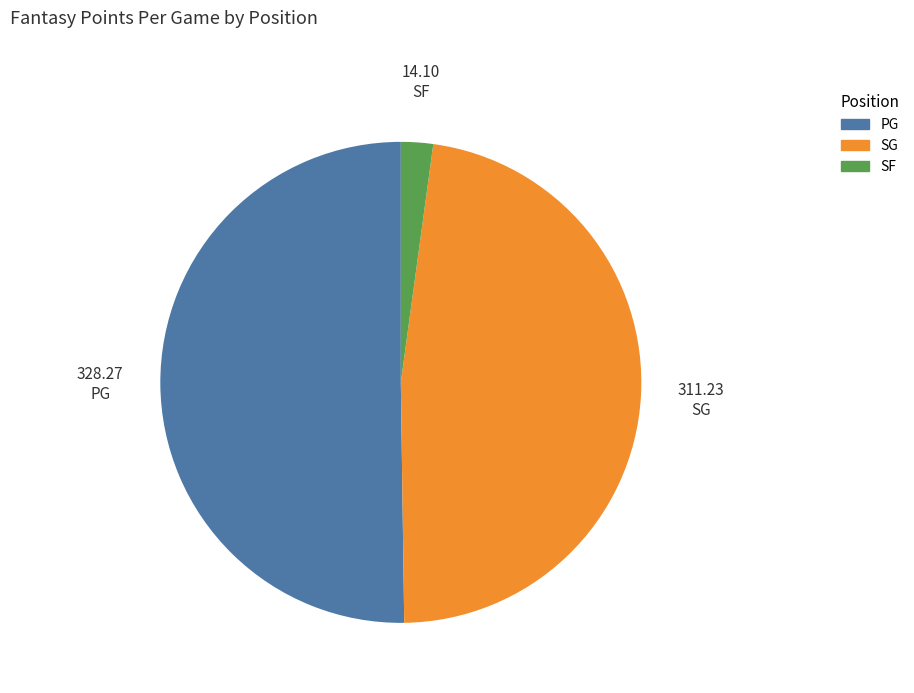

What is the smallest slice in the pie chart?

SF